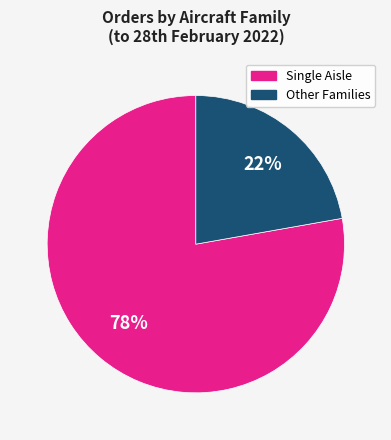

Is there a majority slice in this chart?

Yes